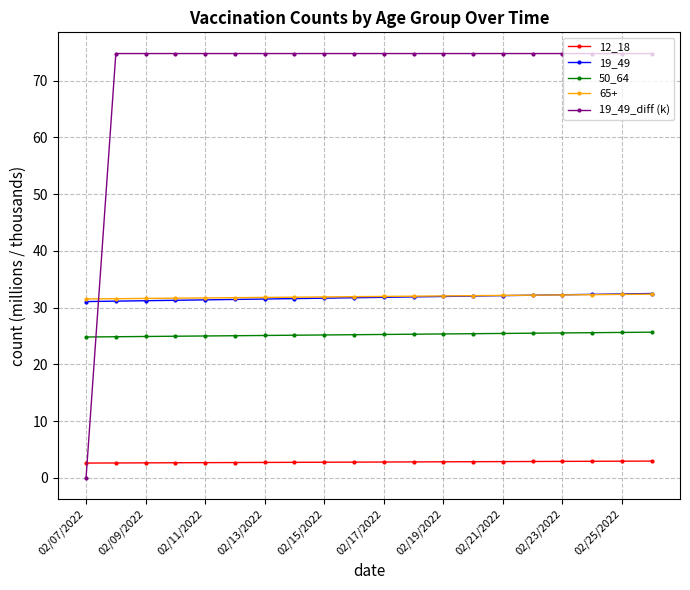

Which series has the largest total across all categories?

19_49_diff (k)